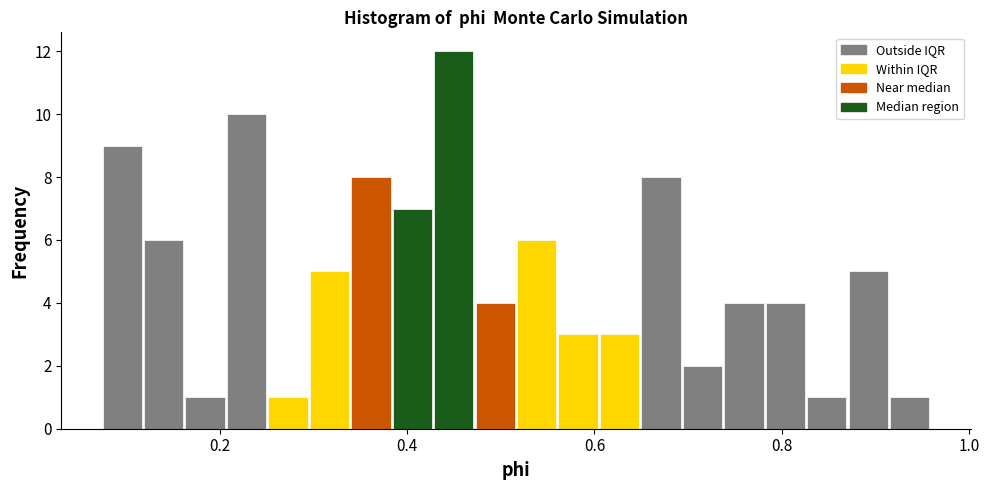

Around what value on the x-axis is the tallest bar? Give the approximate position of its centre, as read against the axis.

0.44